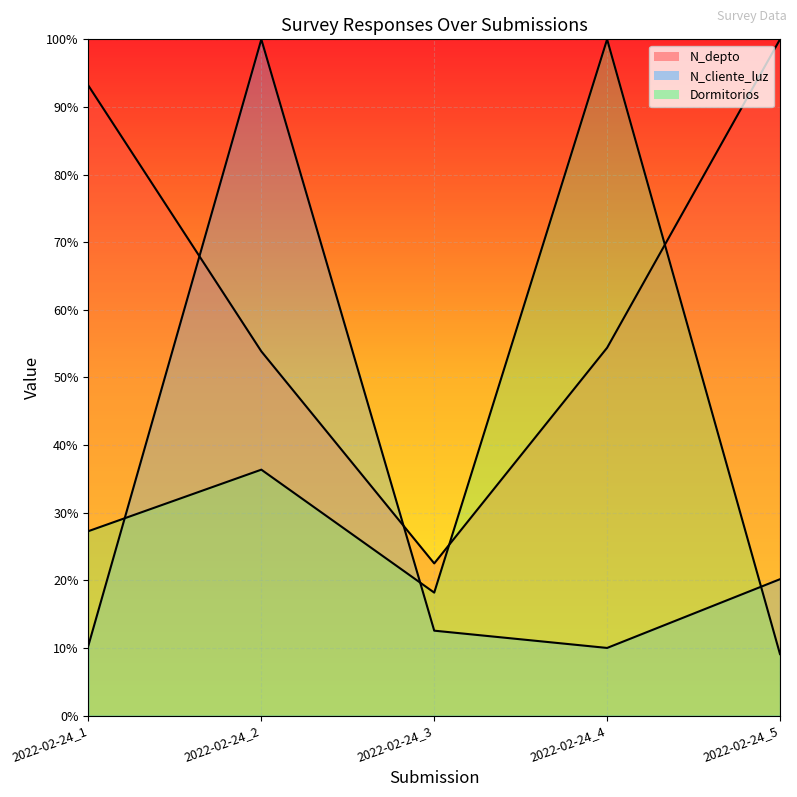

What is the sum of the N_depto values at 2022-02-24_1 and 2022-02-24_3?

115.6